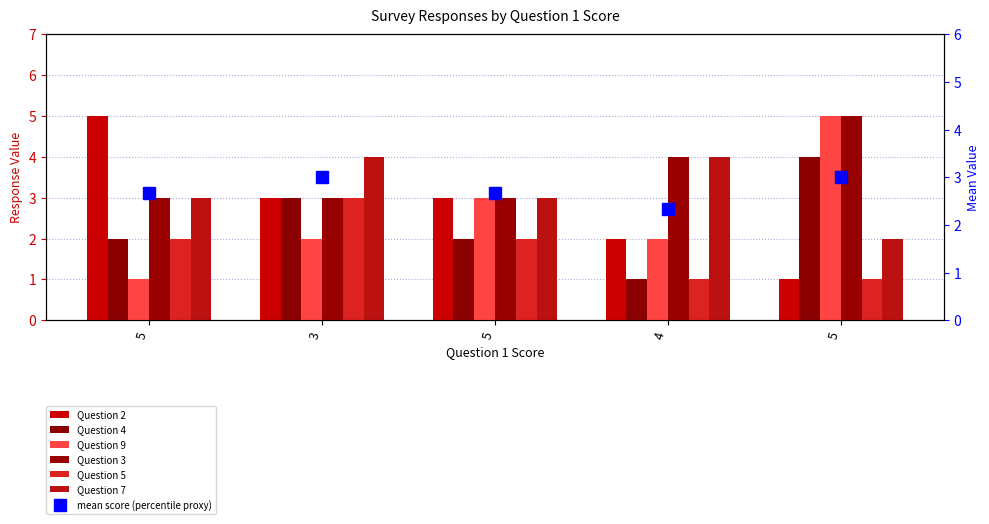

How many data points does each series have?

5